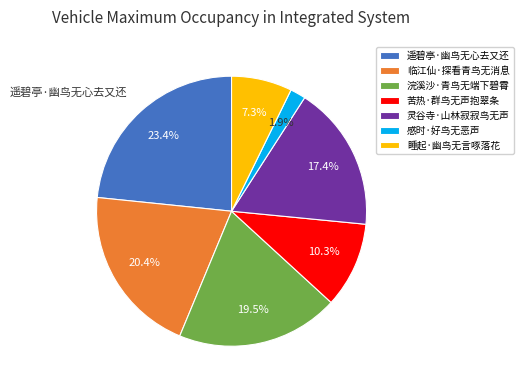

How many segments does this pie chart have?

7